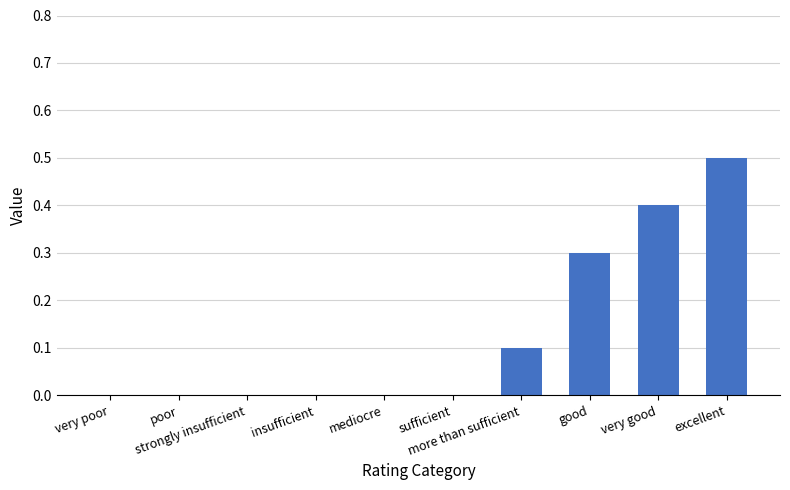

Reading left to right, transcribe all the data shown in this chart.

0.0	0.0	0.0	0.0	0.0	0.0	0.1	0.3	0.4	0.5